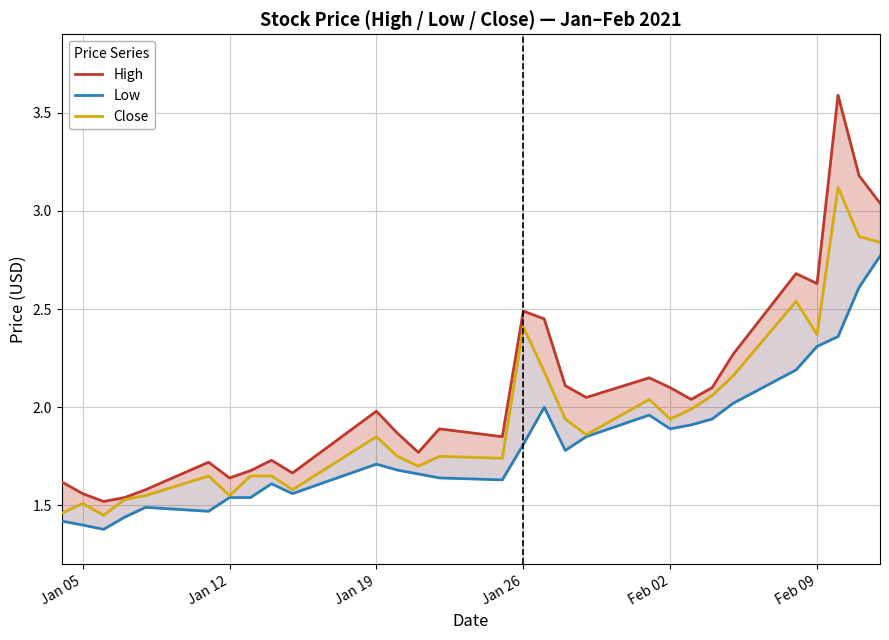

In Close, how many points are higher than both neighbors (excluding endpoints)?

8